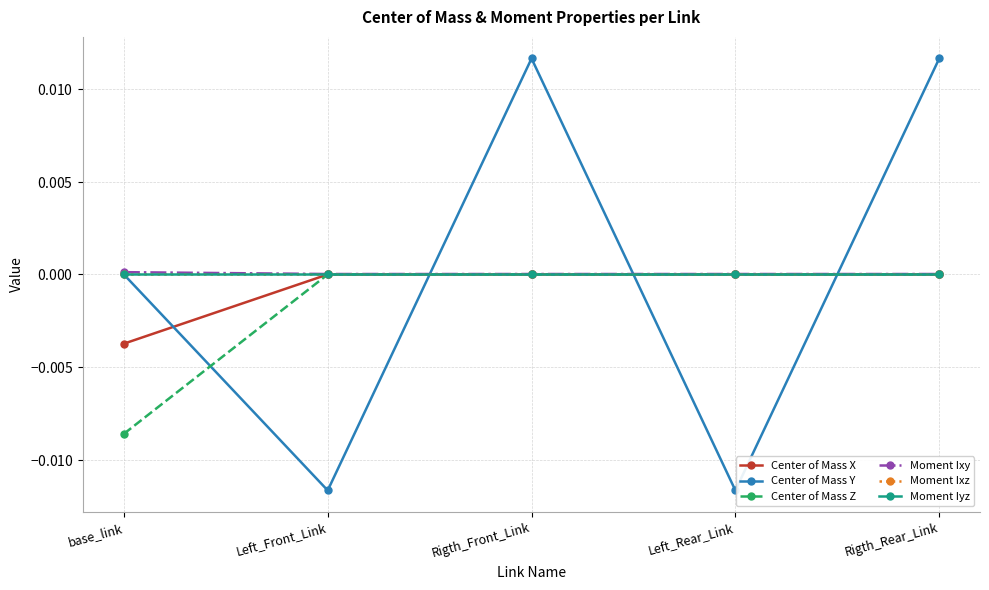

Does the chart have visible grid lines?

Yes